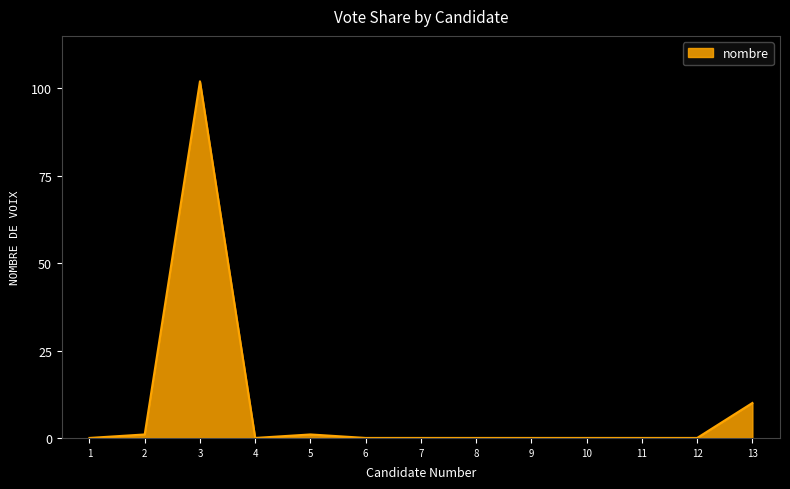

Reading left to right, what are all the values shown in this chart?

1=0	2=1	3=102	4=0	5=1	6=0	7=0	8=0	9=0	10=0	11=0	12=0	13=10